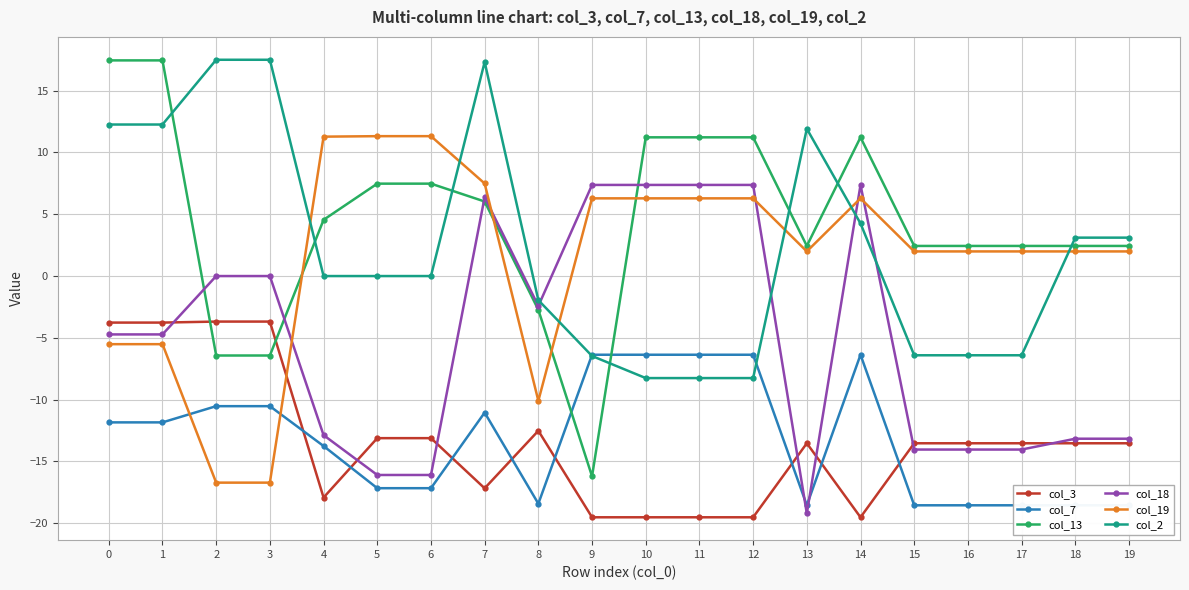

The col_13 series shows 4.1 at 15. True or false?

False